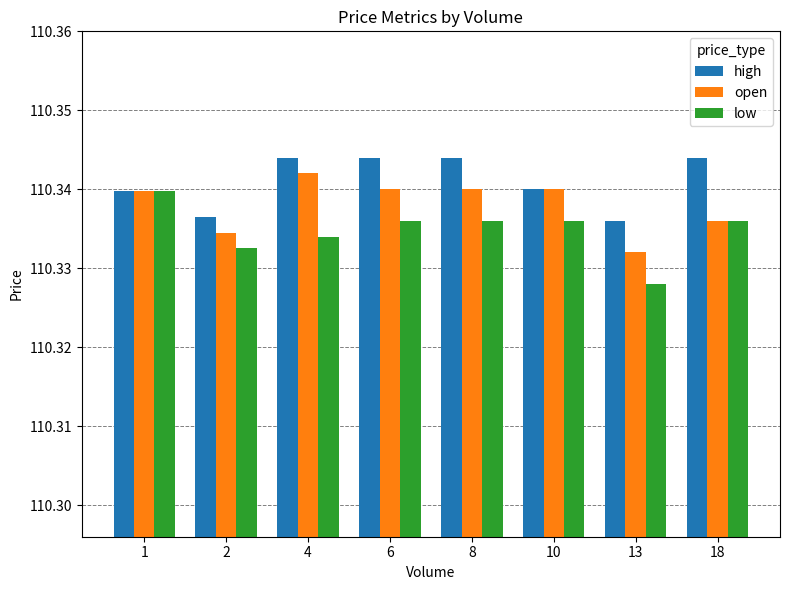

What is the total value across all series at 18?

331.0